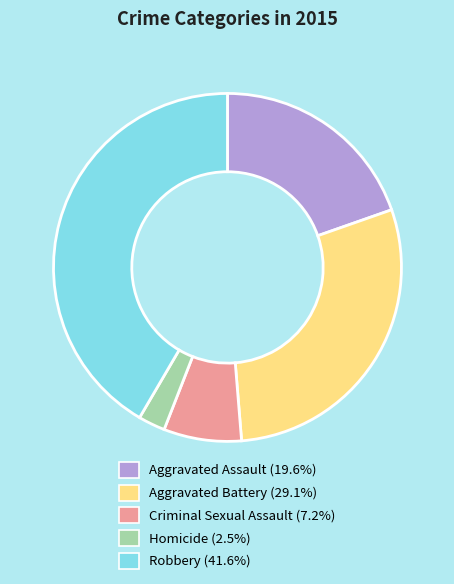

Does Homicide account for over 50% of the chart?

No